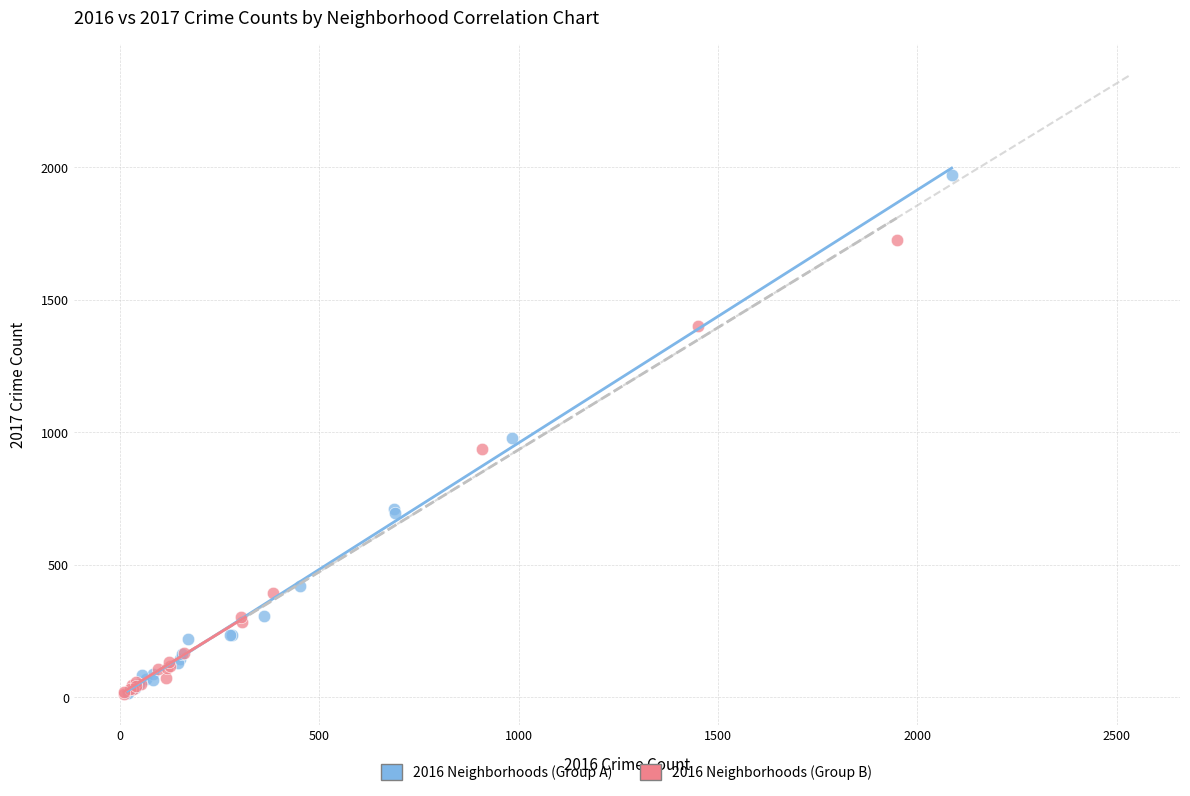

Which series contains the highest Y value?

2016 Neighborhoods (Group A)